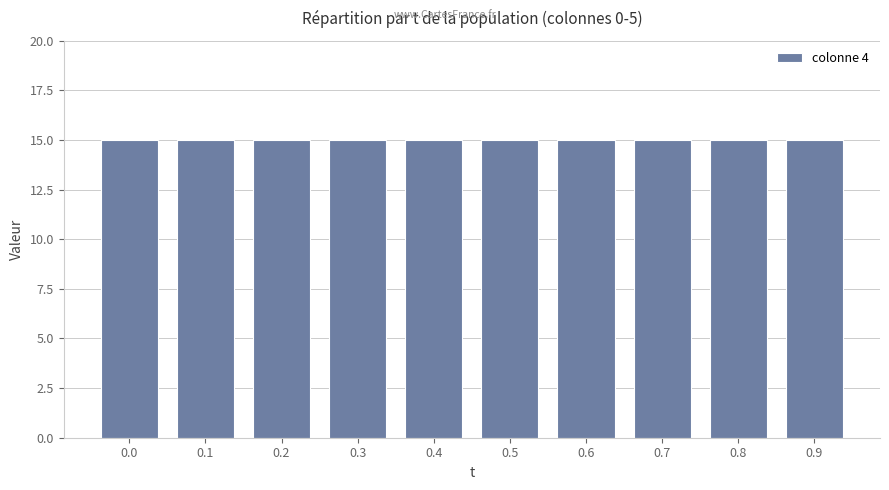

What is the average value of the 1 series?

15